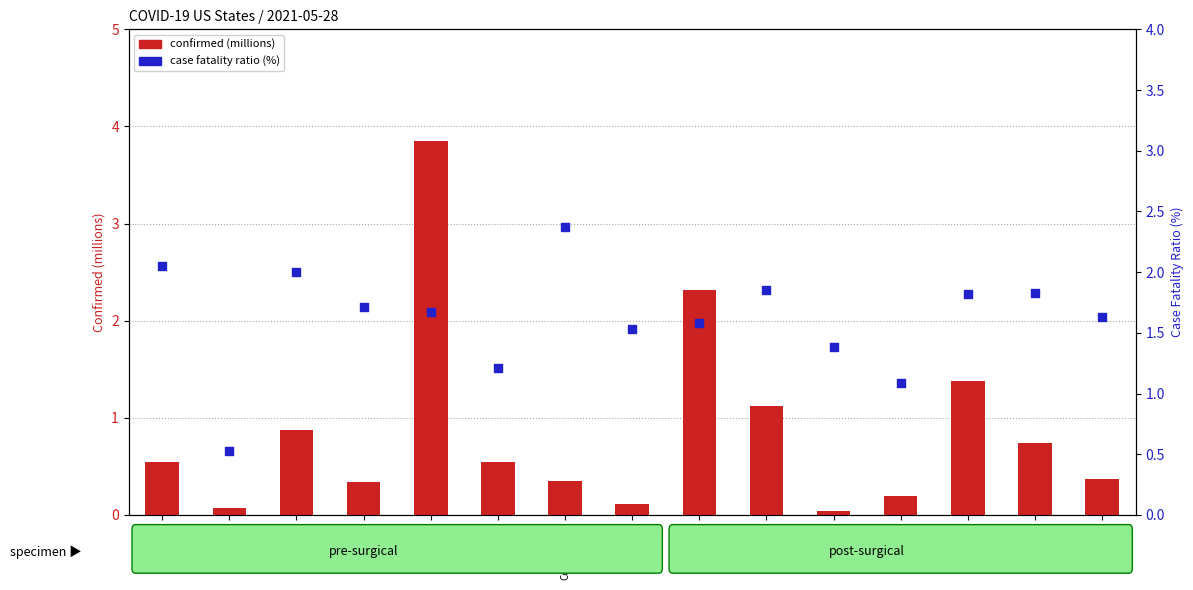

Which series has the largest Y range (max minus min)?

confirmed (millions)